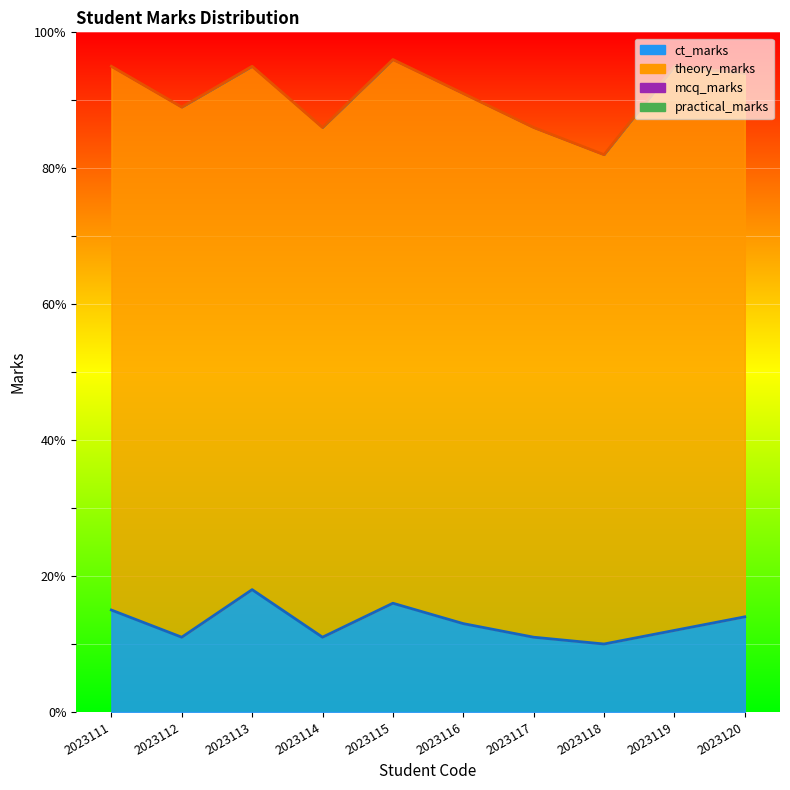

What is the approximate value of ct_marks at 2023112?

11